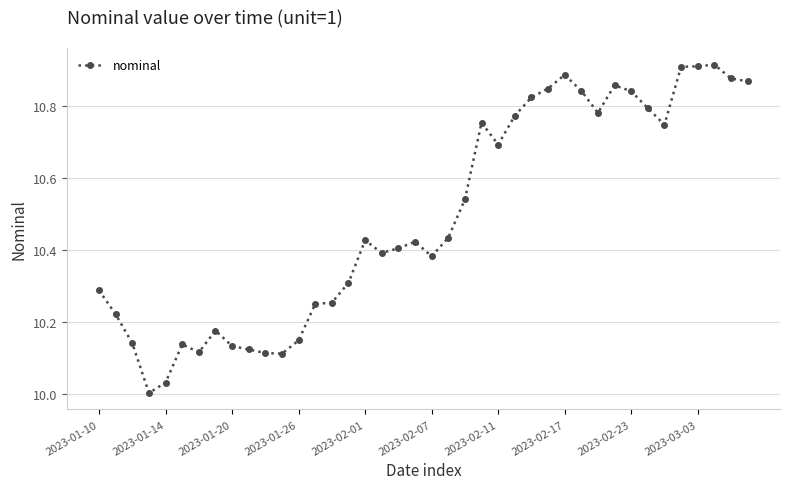

What is the difference between the maximum and minimum values?

0.9